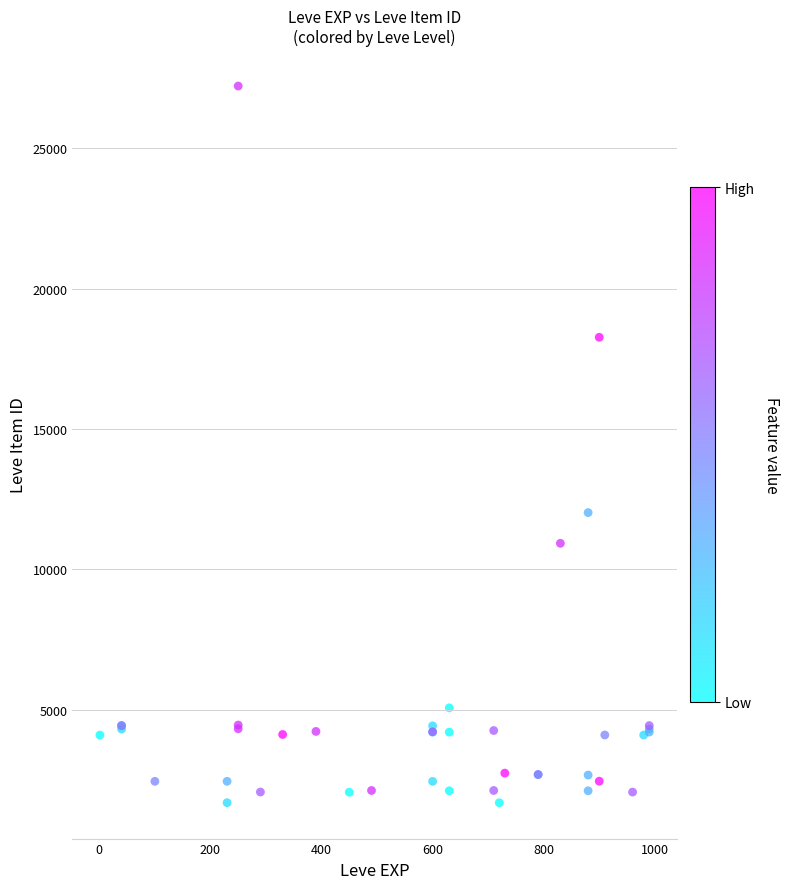

What Y value in the scatter plot is closest to 14448?

12018